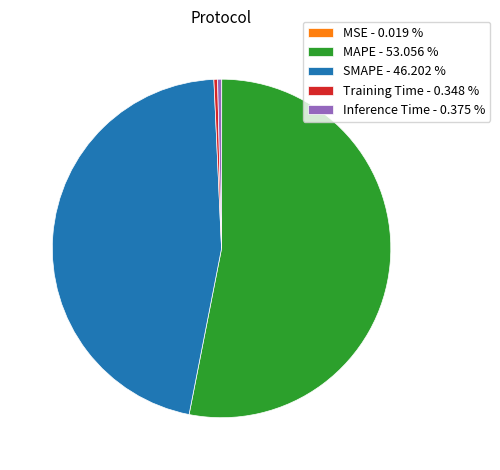

What is the largest slice in the pie chart?

MAPE